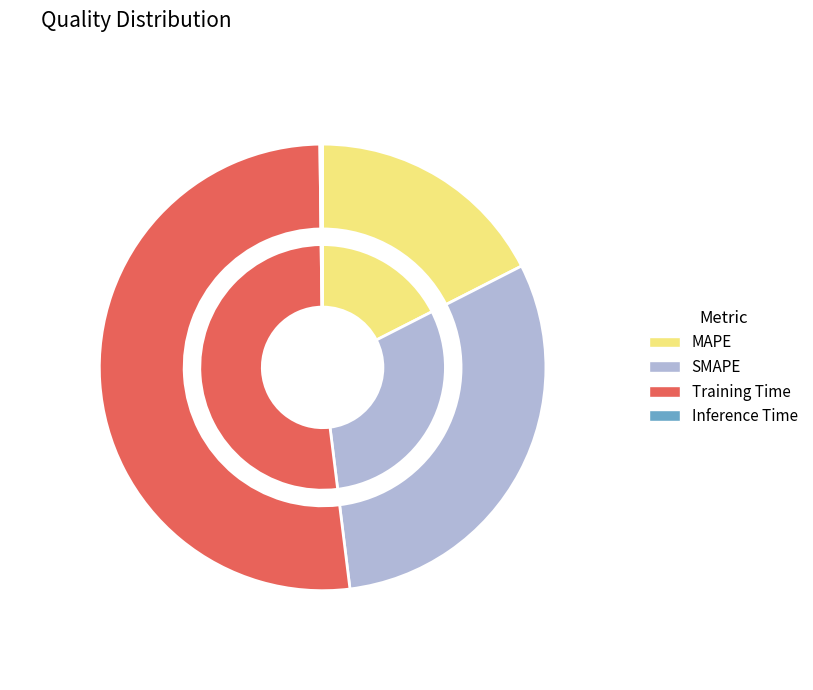

To the nearest percent, what percentage of the pie is MAPE?

18%